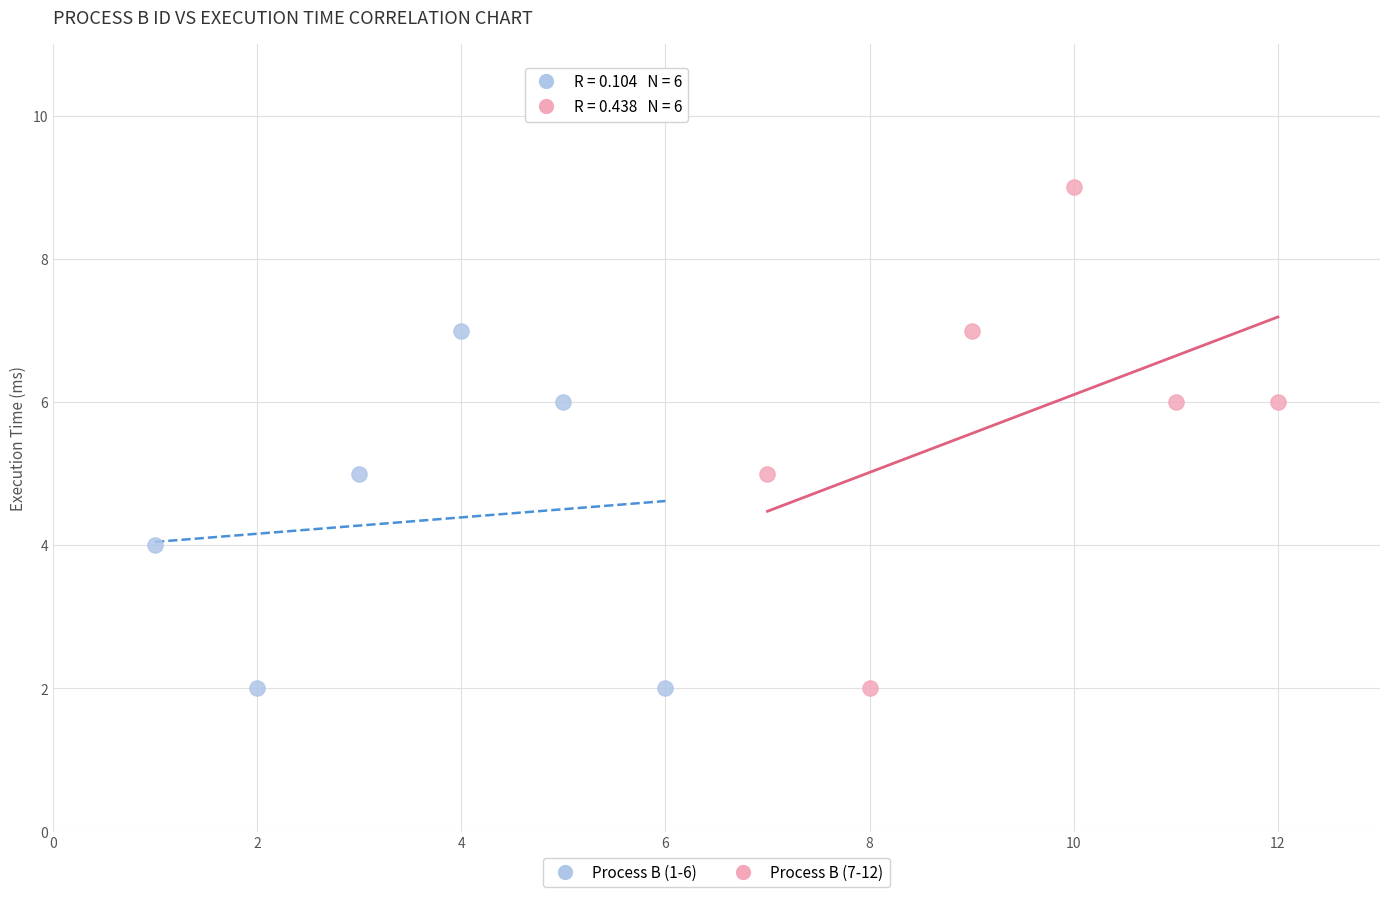

Which series reaches the maximum Y coordinate?

Process B (7-12)